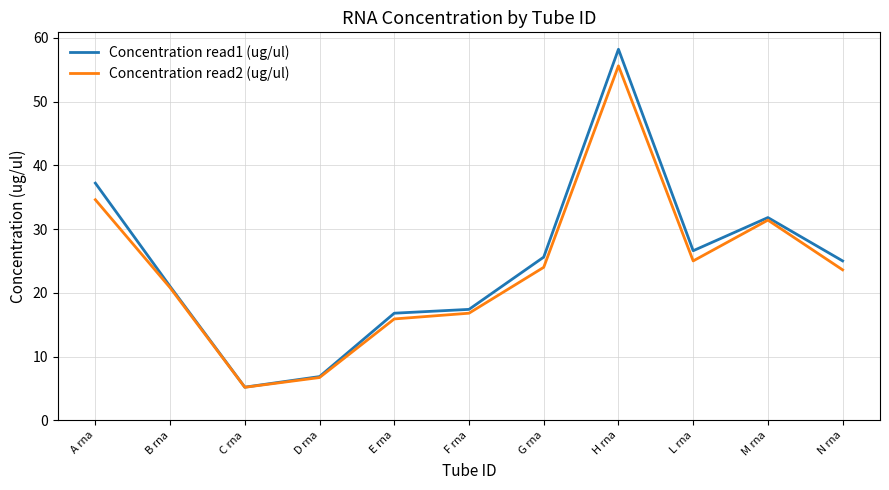

Reading left to right, extract all data points from this chart.

Concentration read1 (ug/ul): A rna=37.2	B rna=21.0	C rna=5.2	D rna=6.9	E rna=16.8	F rna=17.4	G rna=25.6	H rna=58.2	L rna=26.6	M rna=31.8	N rna=25.0
Concentration read2 (ug/ul): A rna=34.6	B rna=20.8	C rna=5.2	D rna=6.7	E rna=15.9	F rna=16.8	G rna=24.0	H rna=55.6	L rna=25.0	M rna=31.4	N rna=23.6